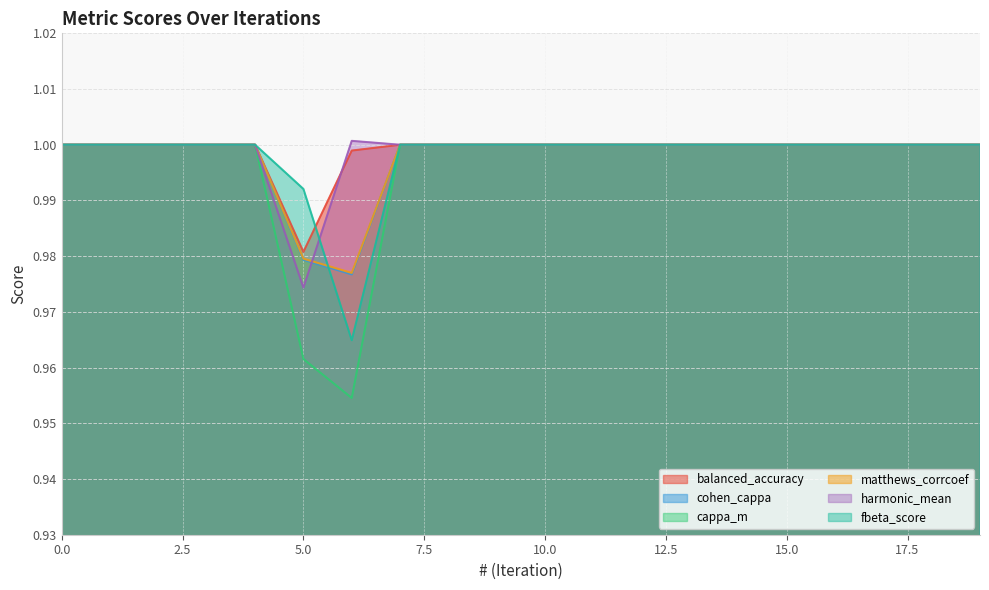

Is it true that harmonic_mean equals 1.3 at 6?

False